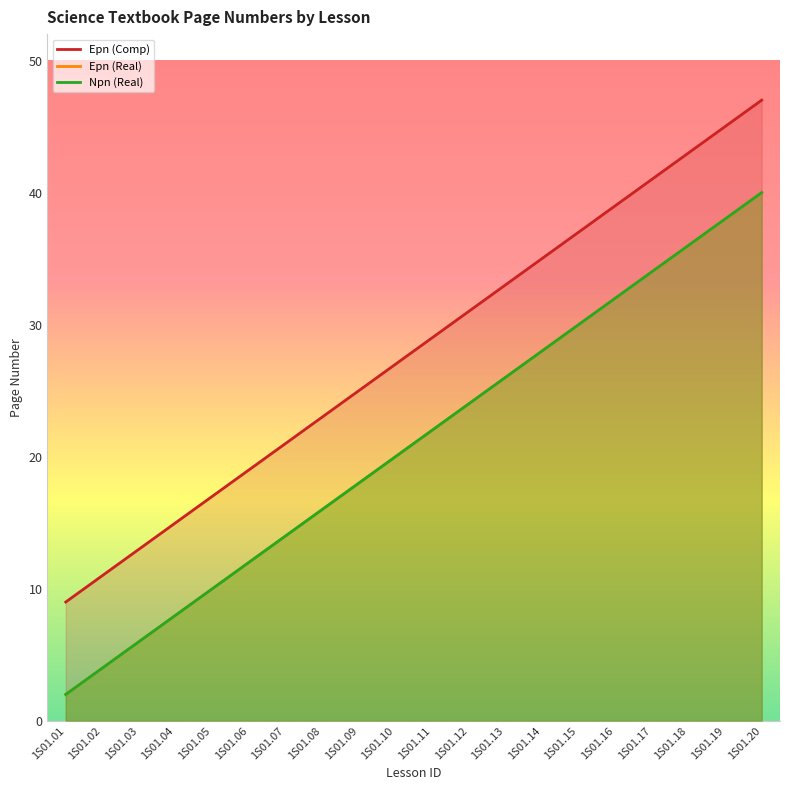

At which label does Epn (Comp) first exceed 22?

1S01.12